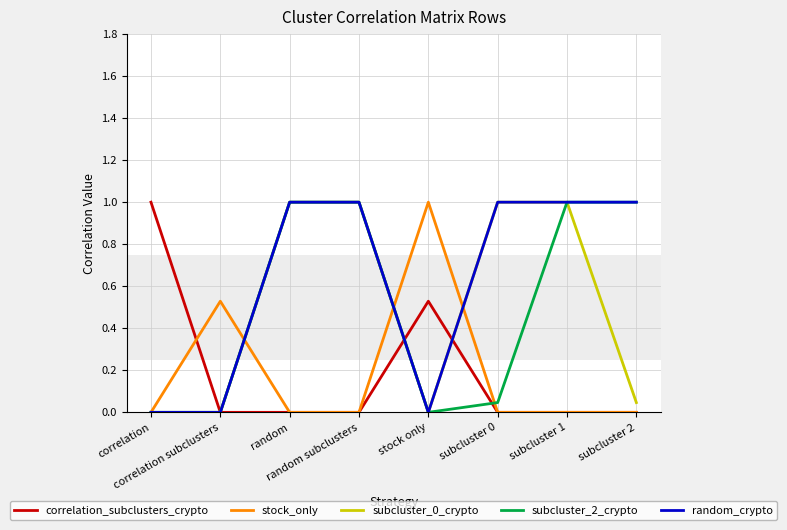

What is the maximum value shown in the chart?

1.0